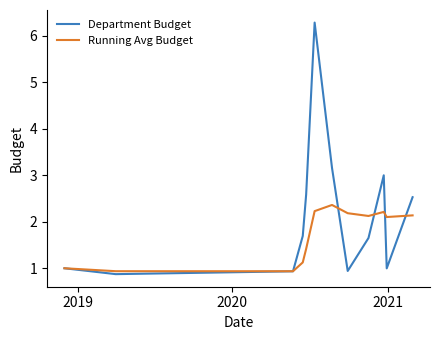

How many lines are shown in the chart?

2